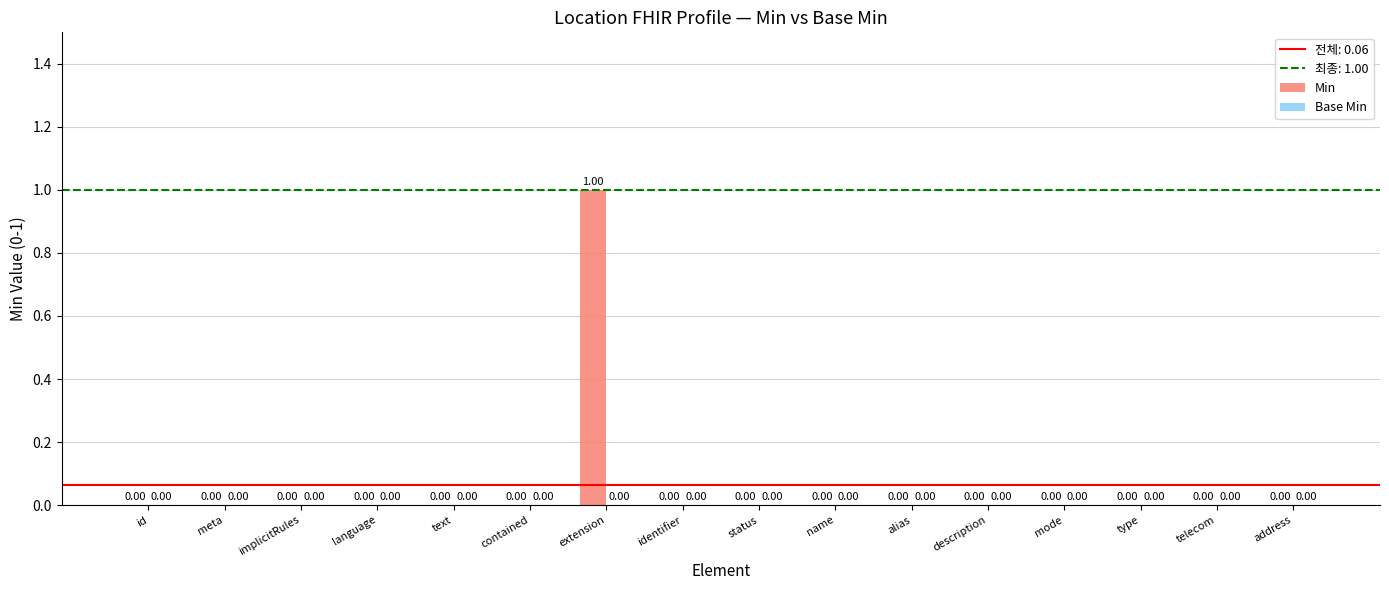

Which category has the highest value across all series?

extension